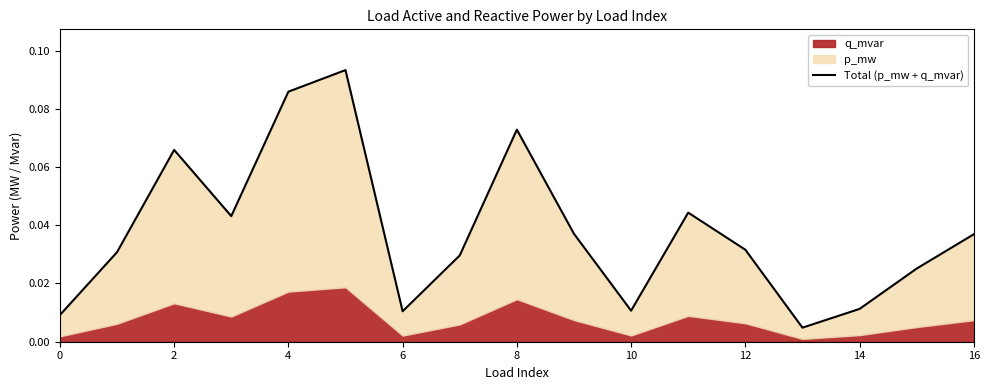

Which label corresponds to the smallest value in the chart?

13